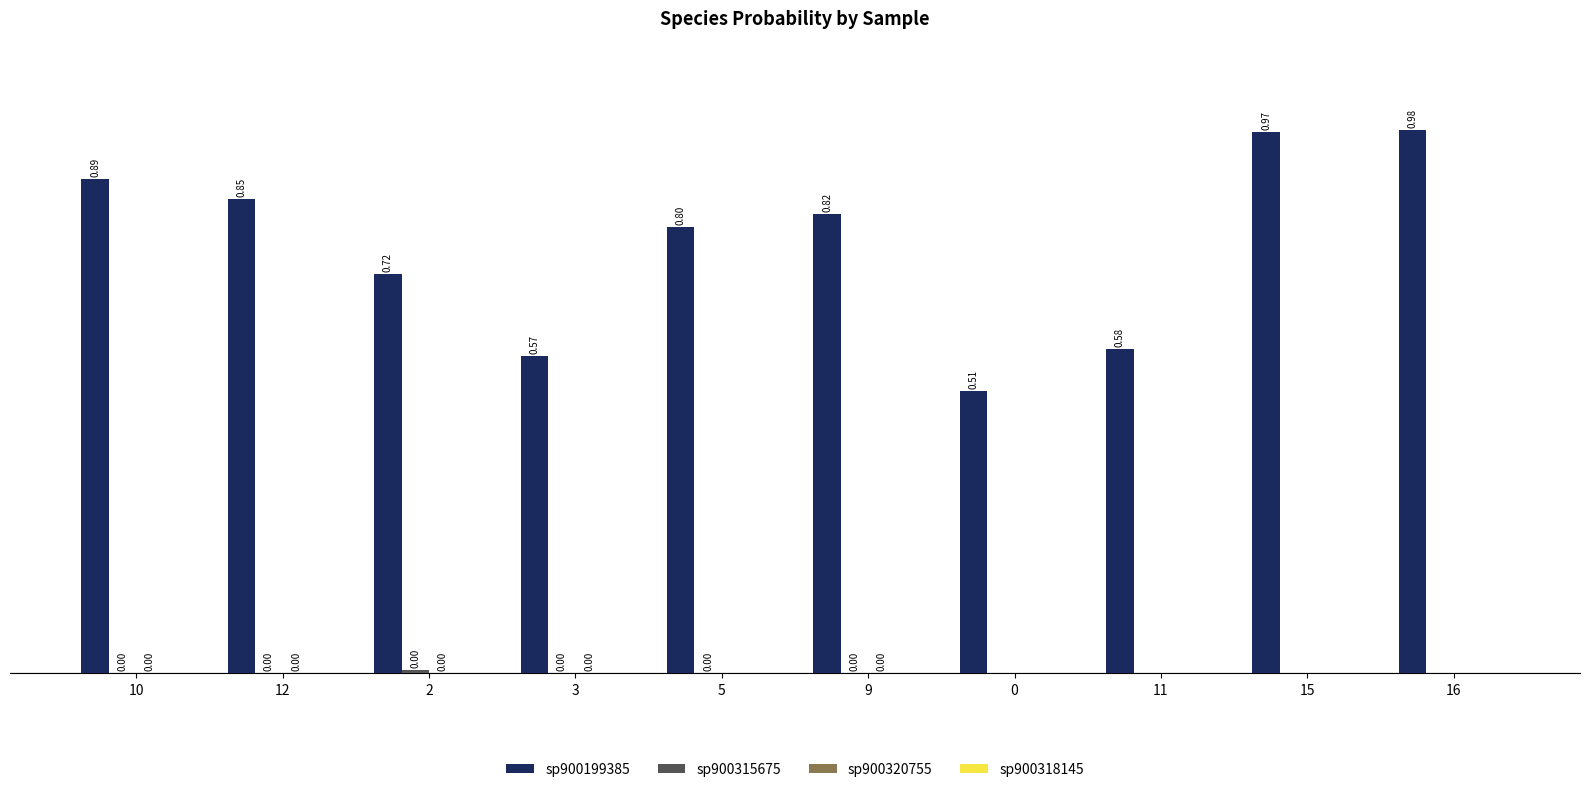

Which series has the largest total across all categories?

sp900199385